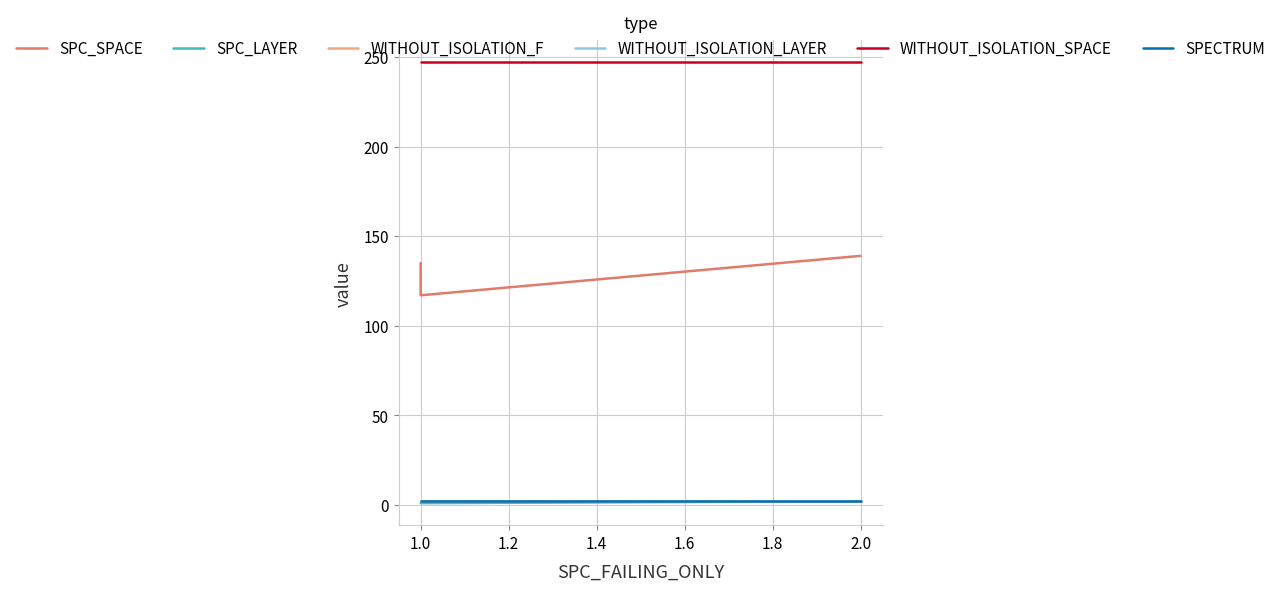

Which has a higher value, 2.0 or 1.0?

2.0